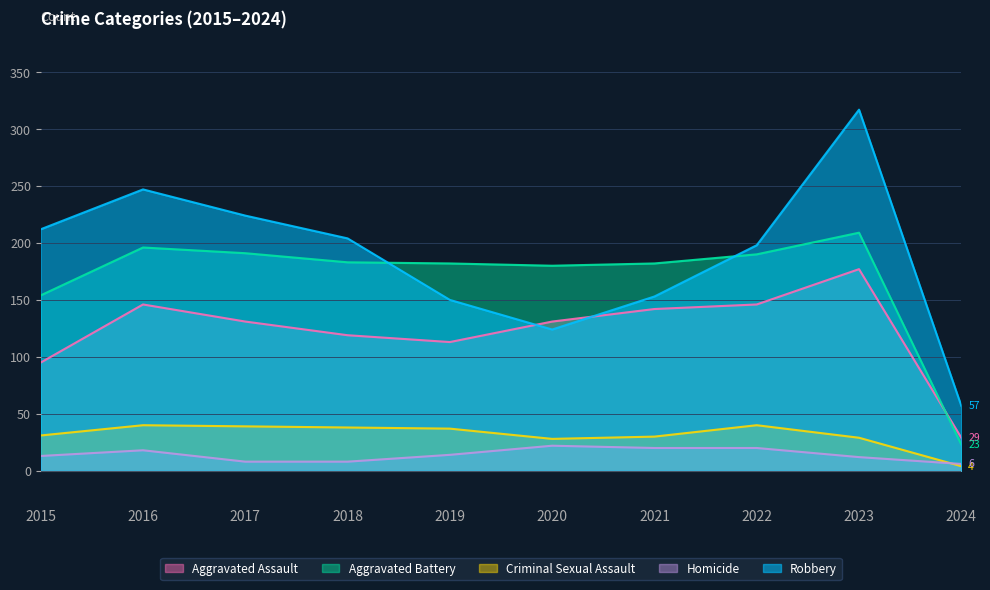

Reading left to right, what are all the values shown in this chart?

Aggravated Assault: 2015=95	2016=146	2017=131	2018=119	2019=113	2020=131	2021=142	2022=146	2023=177	2024=29
Aggravated Battery: 2015=154	2016=196	2017=191	2018=183	2019=182	2020=180	2021=182	2022=190	2023=209	2024=23
Criminal Sexual Assault: 2015=31	2016=40	2017=39	2018=38	2019=37	2020=28	2021=30	2022=40	2023=29	2024=4
Homicide: 2015=13	2016=18	2017=8	2018=8	2019=14	2020=22	2021=20	2022=20	2023=12	2024=6
Robbery: 2015=212	2016=247	2017=224	2018=204	2019=150	2020=124	2021=153	2022=198	2023=317	2024=57